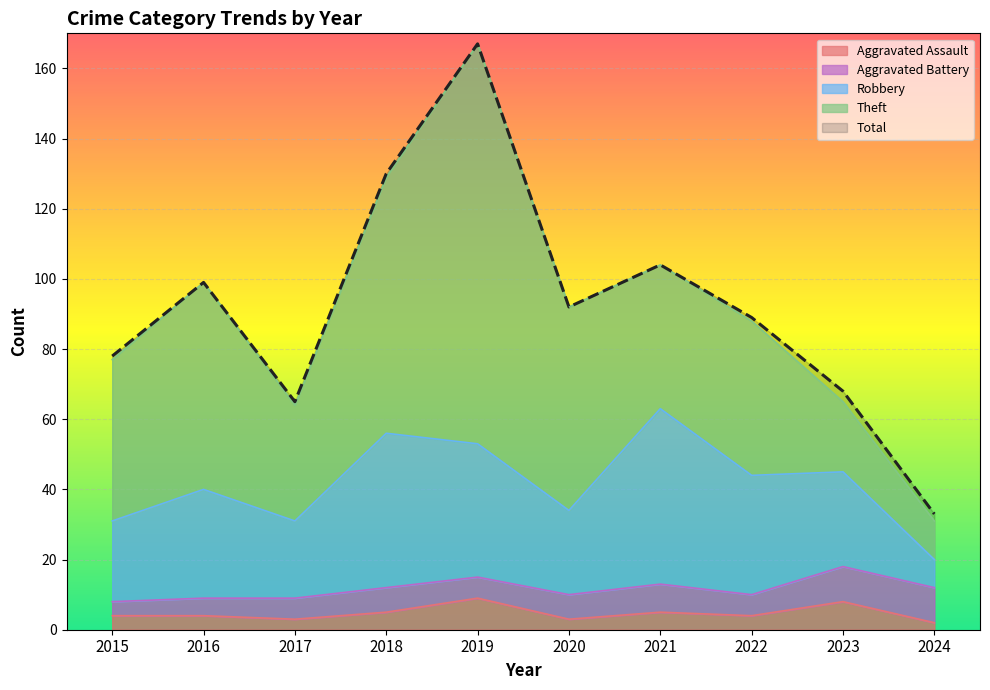

Which category has the lowest value in the Robbery series?

2024